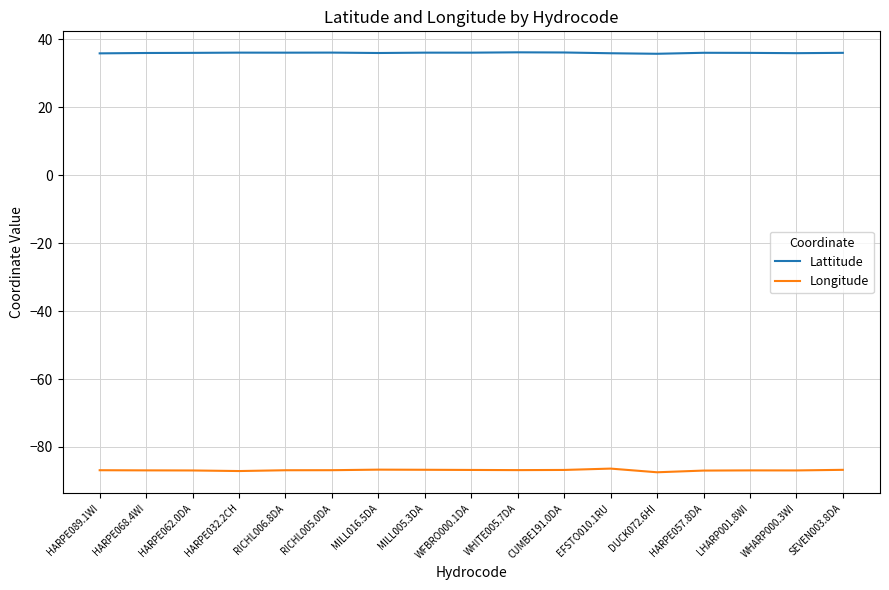

What position from the right is RICHL006.8DA?

13